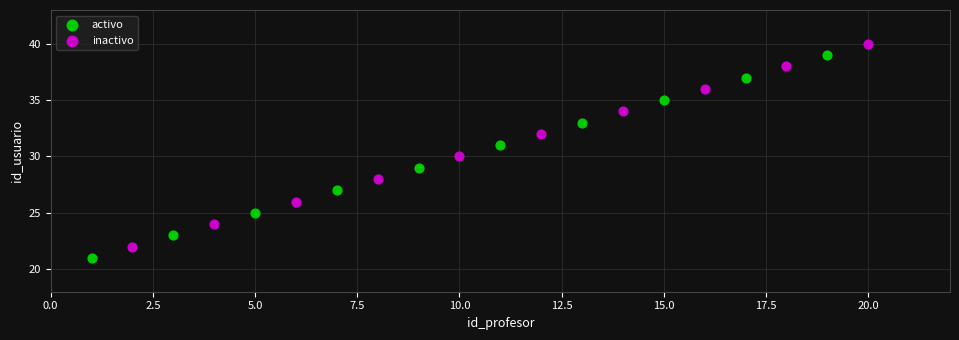

Which series reaches the minimum Y coordinate?

activo